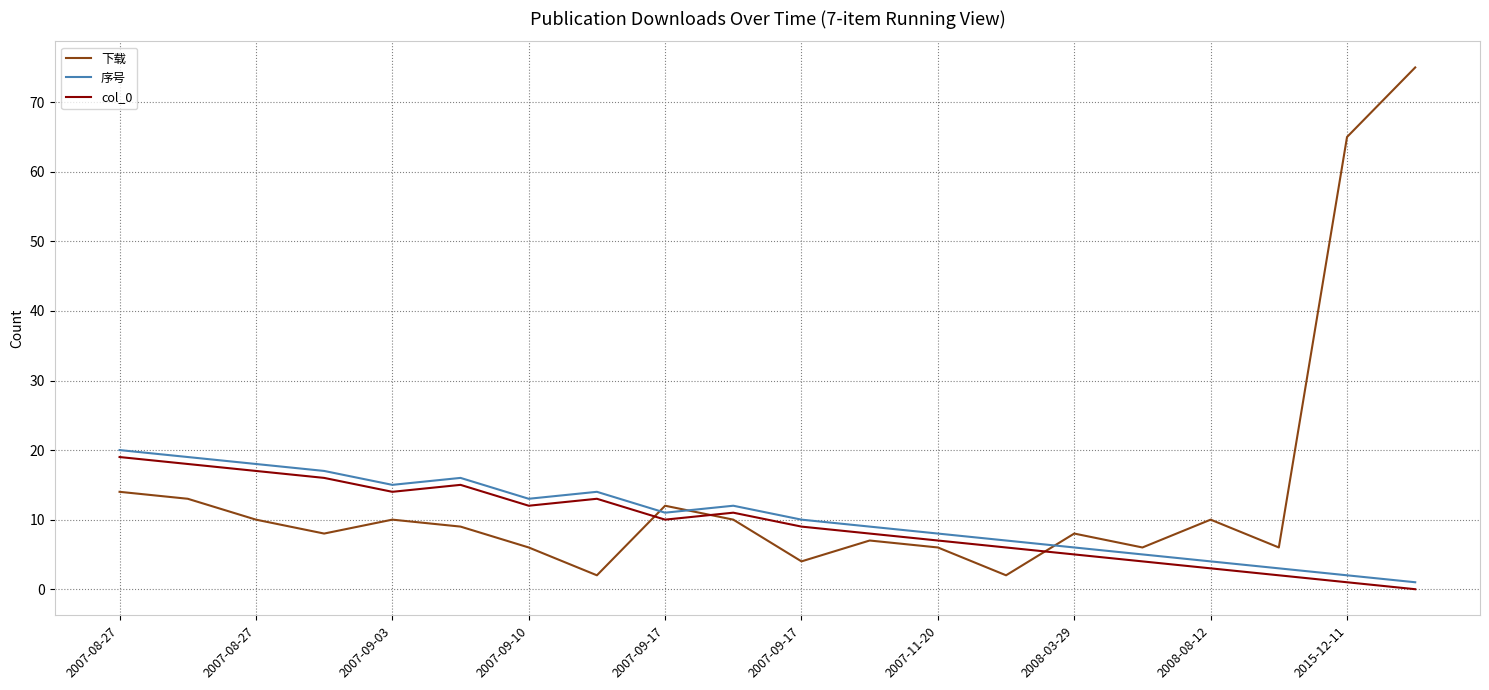

What is the difference between the maximum and minimum values in the 下载 series?

73